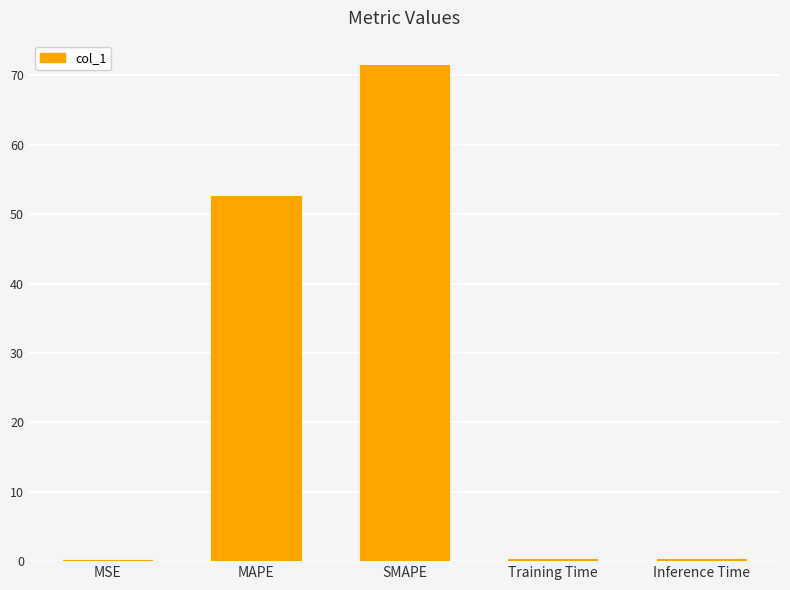

True or false: the data shows 71.4 at SMAPE.

True